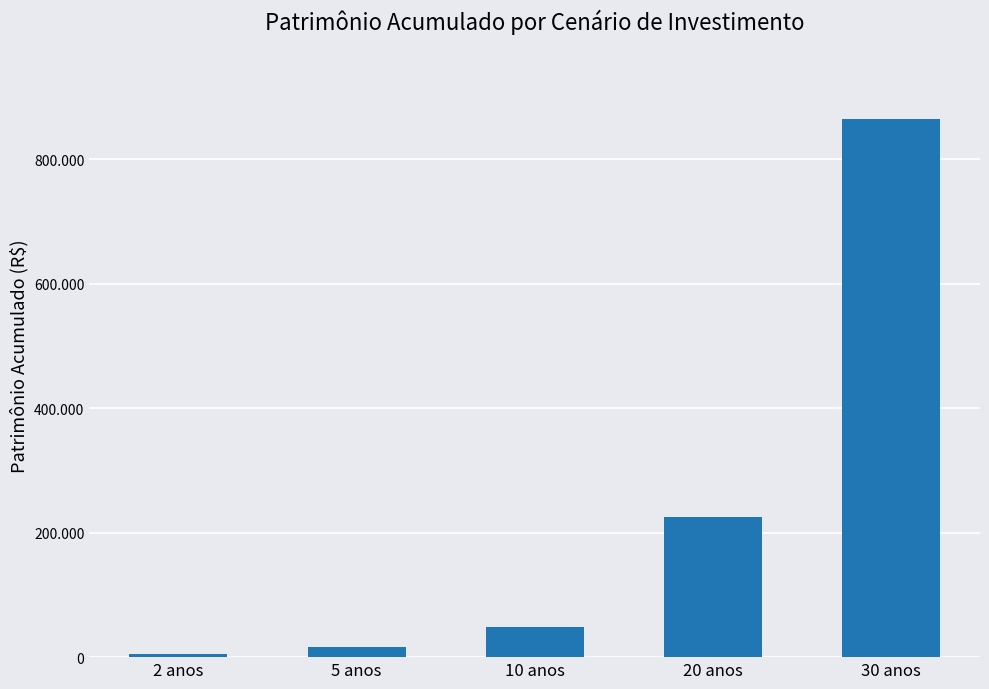

Are the bars horizontal?

No